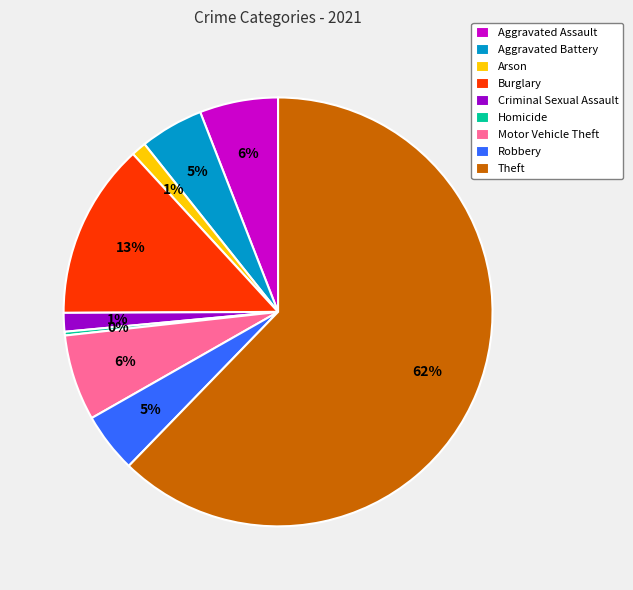

How many segments does this pie chart have?

9